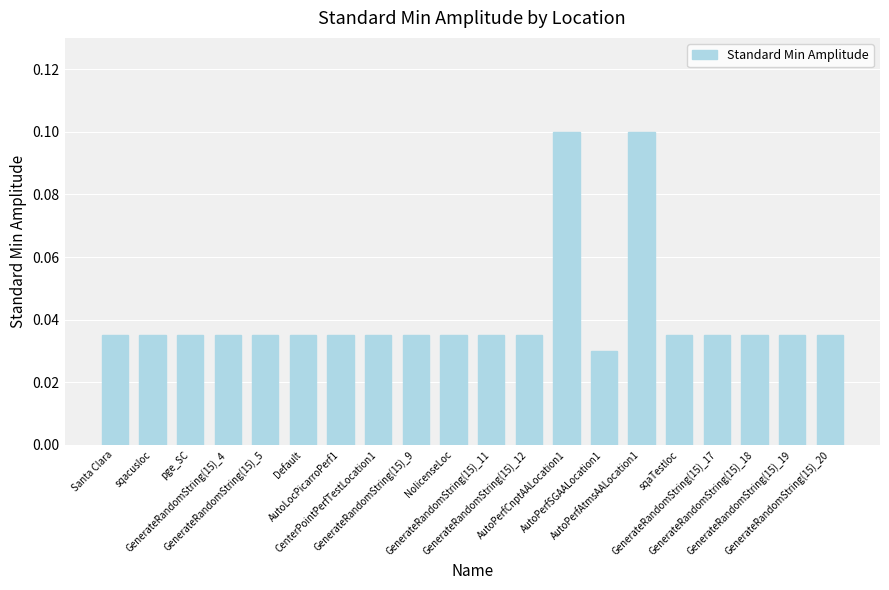

What is the sum of all values?

0.8